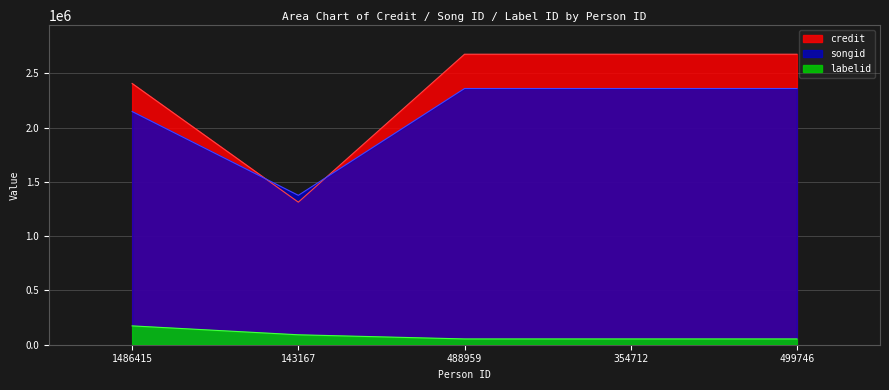

True or false: labelid has a value of 53335 at 488959.

True